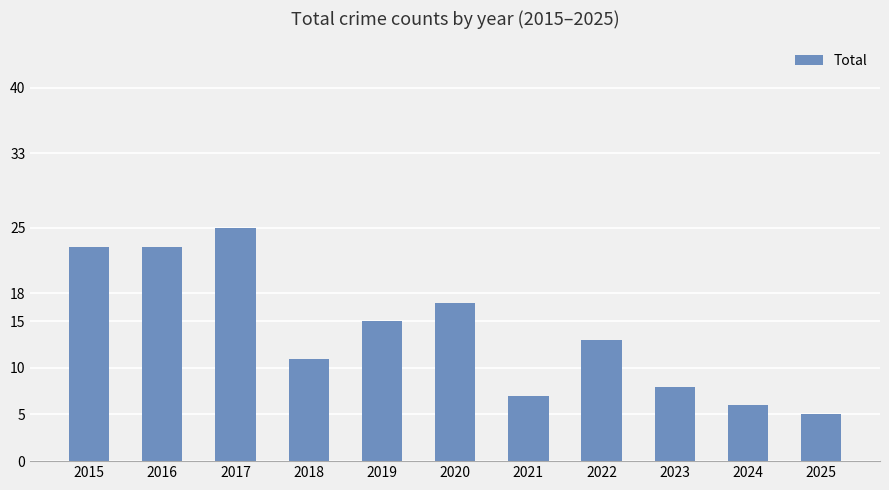

What is the change in value from 2016 to 2020?

-6